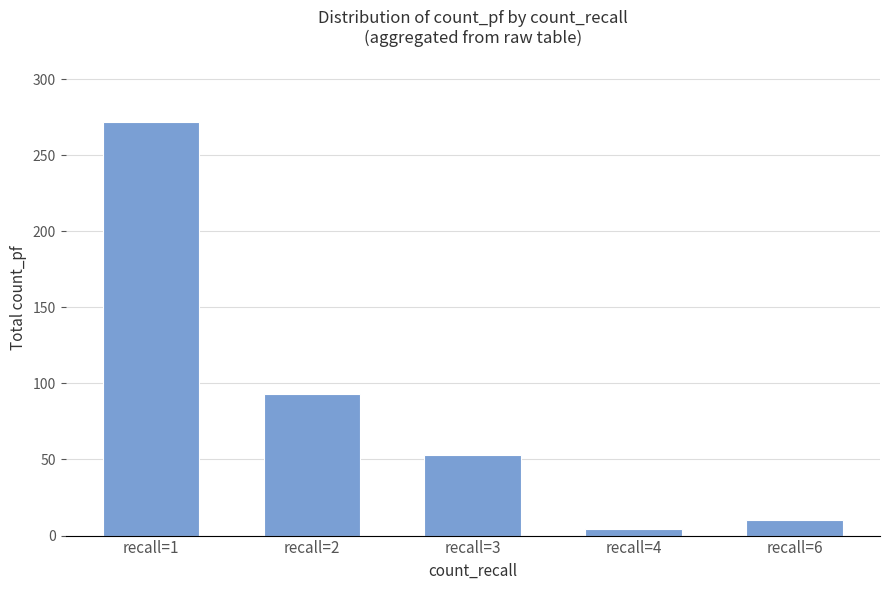

Which has a higher value, recall=6 or recall=1?

recall=1